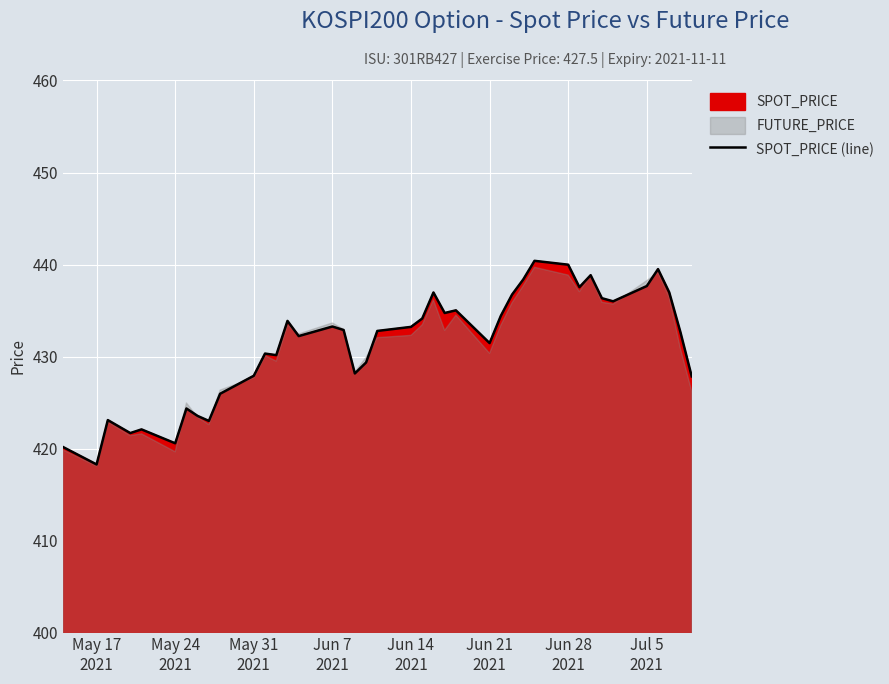

True or false: the data shows 271.1 at Jun 7 2021.

False